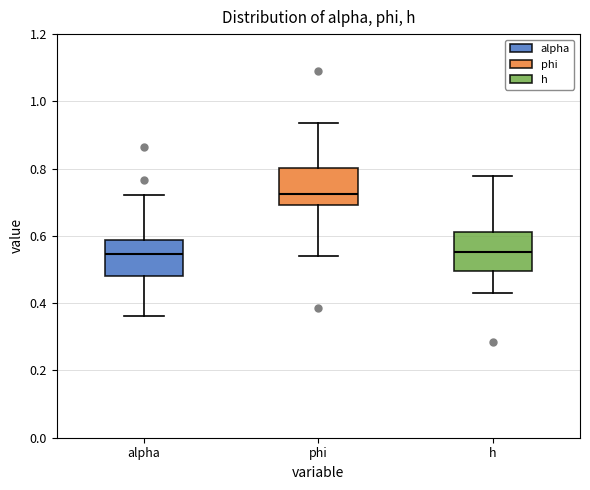

Where does the upper whisker of the box for h end on the y-axis? The values are not printed on the chart, so give them approximately, as read against the axis.

0.78